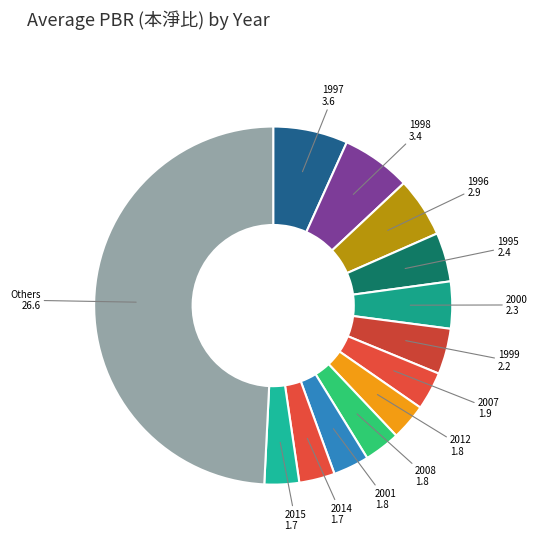

Does 2015 account for over 50% of the chart?

No